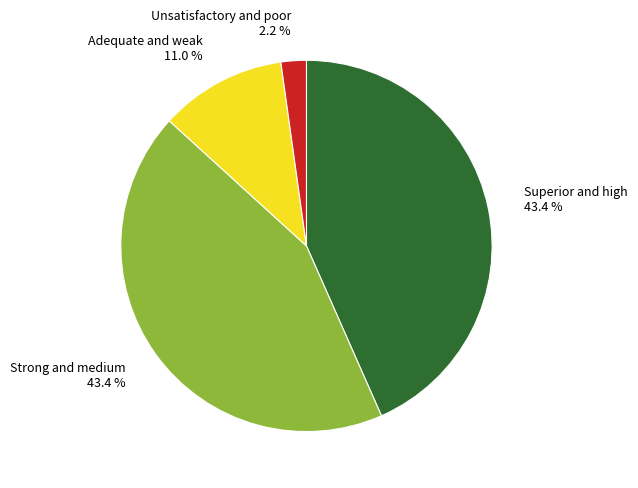

Is there a majority slice in this chart?

No